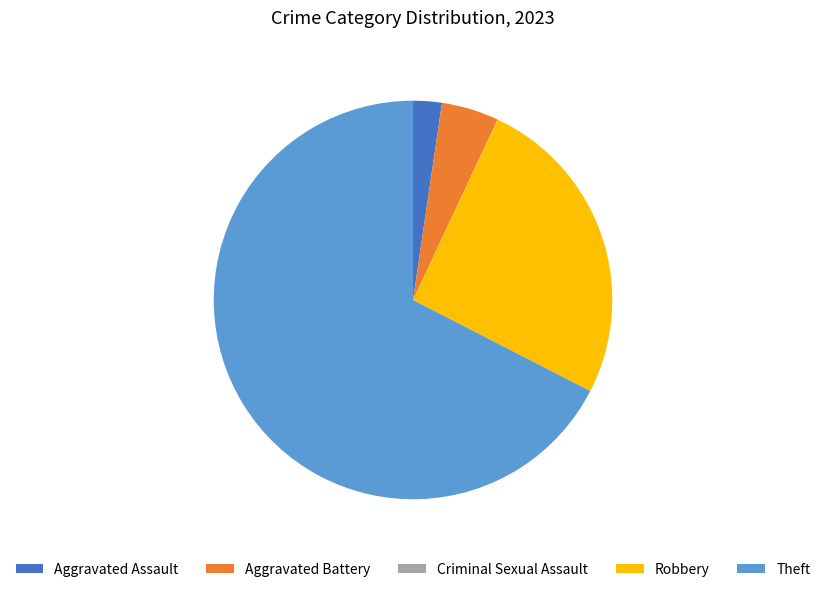

The Aggravated Battery slice represents 5% of the pie. True or false?

True